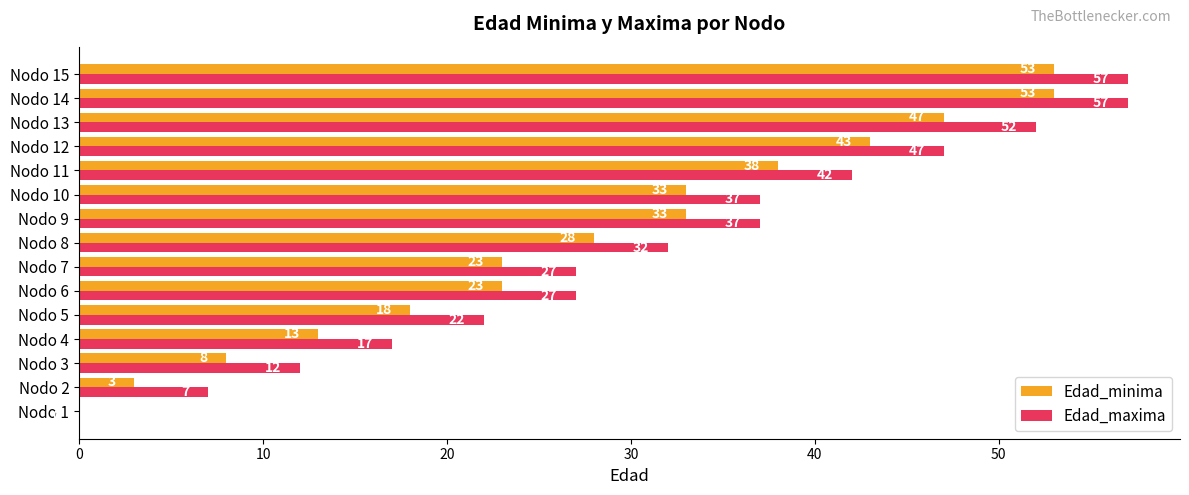

What is the total value across all series at Nodo 10?

70